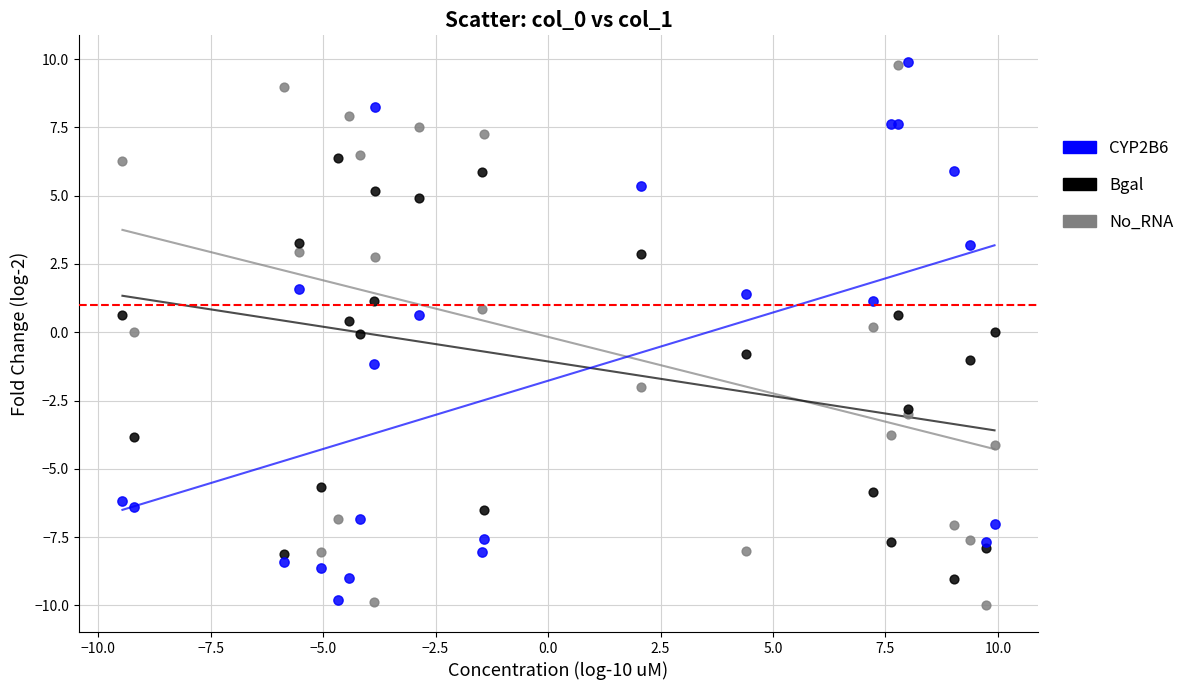

What is the X range (max minus min) for the scatter plot?

19.4